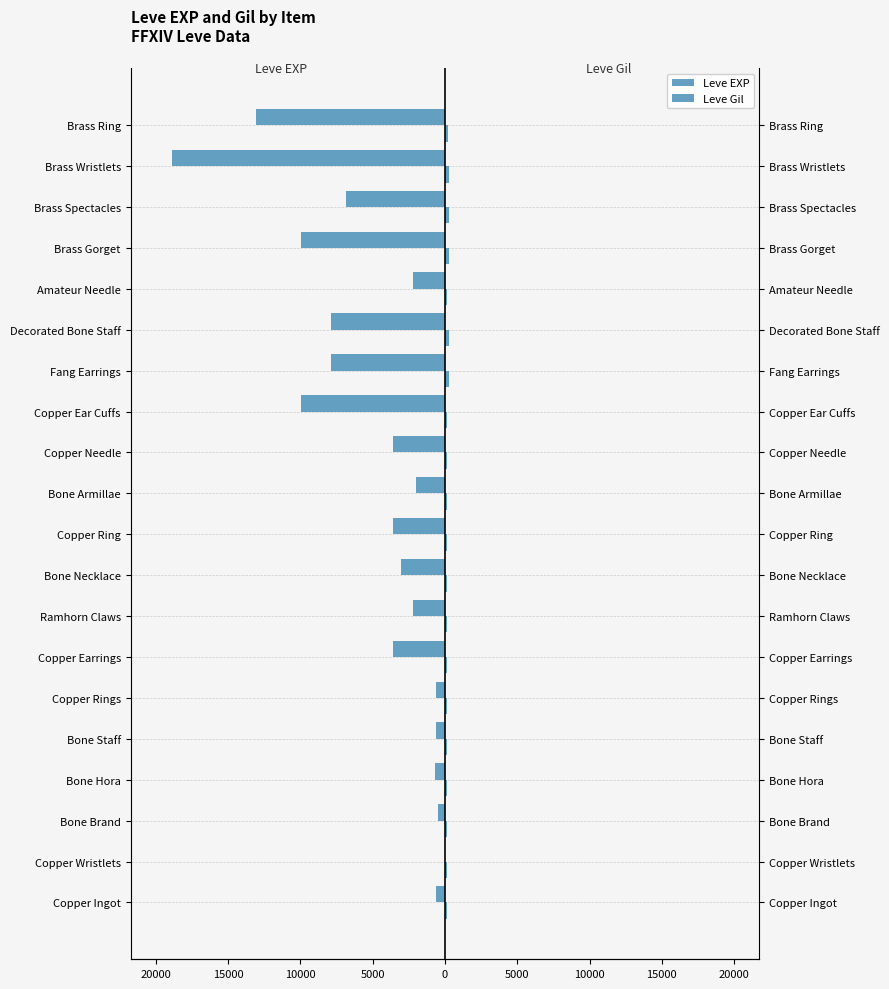

At how many categories does at least one series exceed -15465?

20